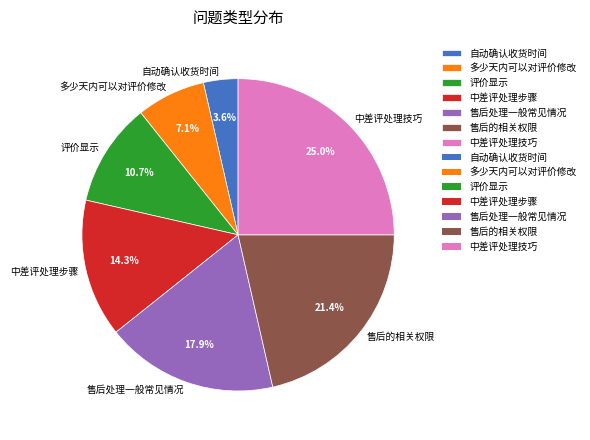

Rank the categories by value from highest to lowest.

中差评处理技巧, 售后的相关权限, 售后处理一般常见情况, 中差评处理步骤, 评价显示, 多少天内可以对评价修改, 自动确认收货时间